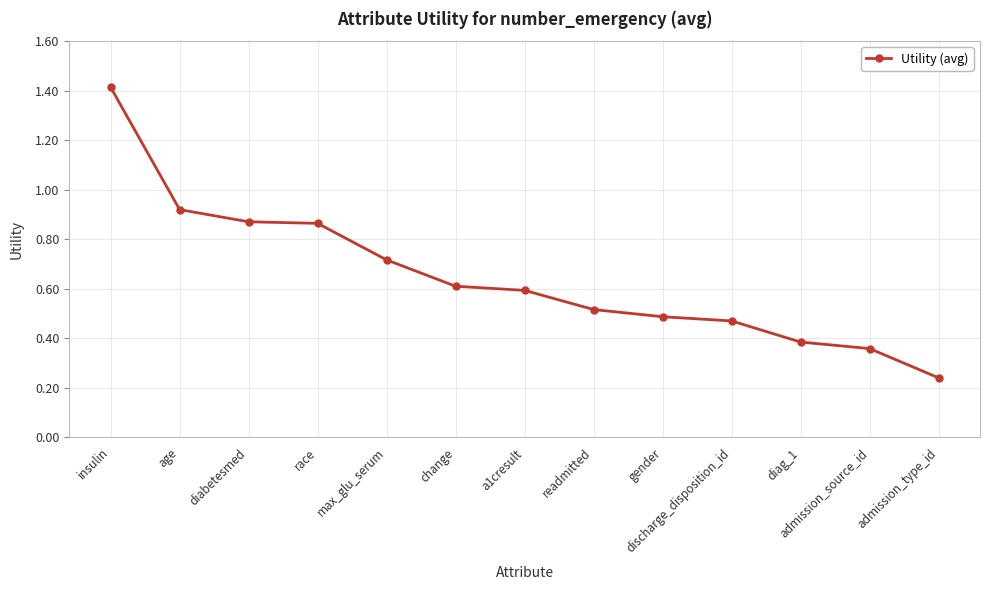

What is the difference between the values at diabetesmed and a1cresult?

0.3